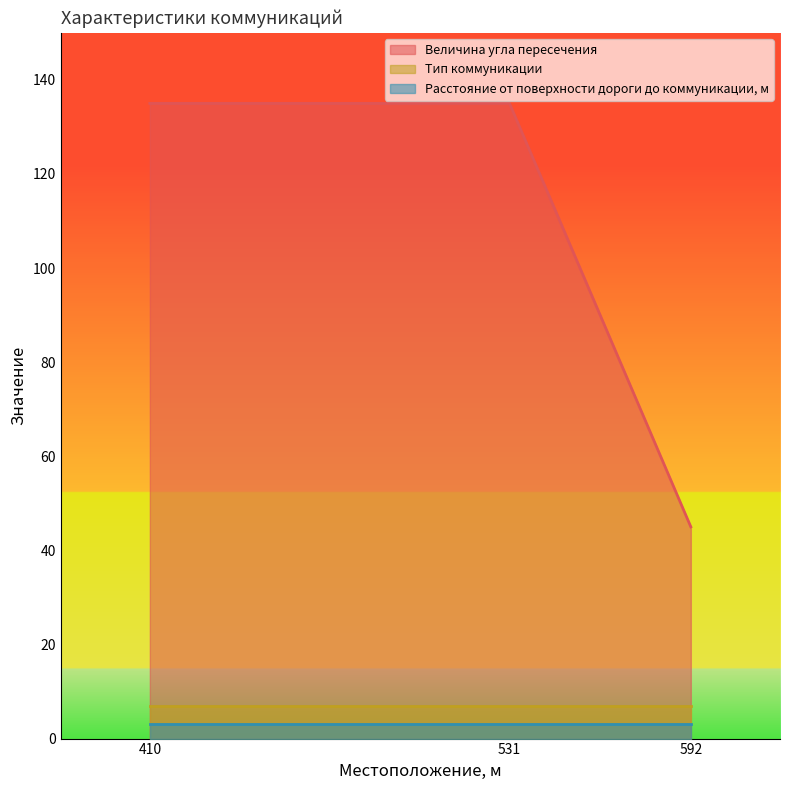

Which series has the largest total across all categories?

Величина угла пересечения